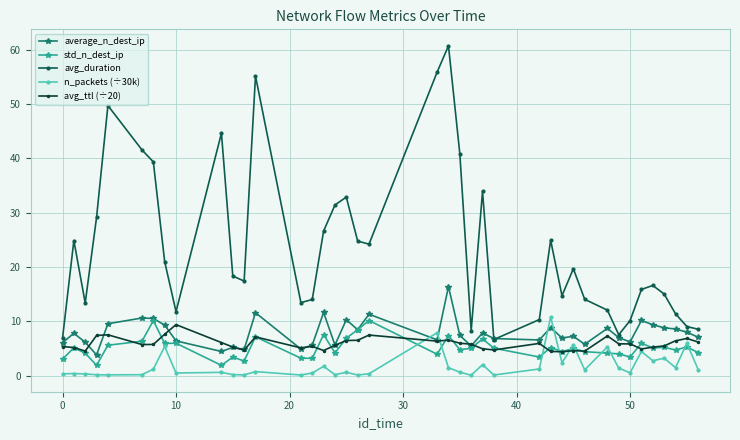

What is the greatest value displayed?

60.8